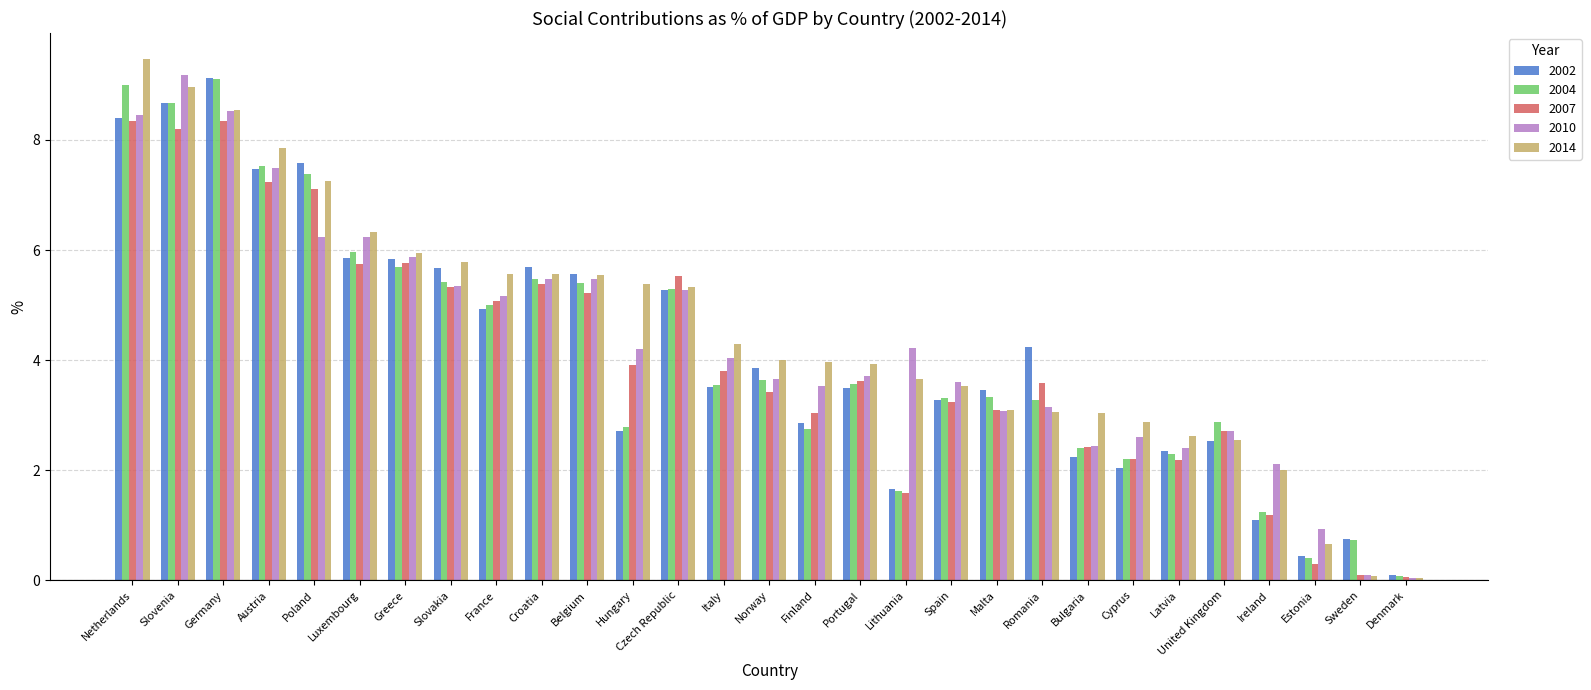

What is the maximum value for 2014?

9.5